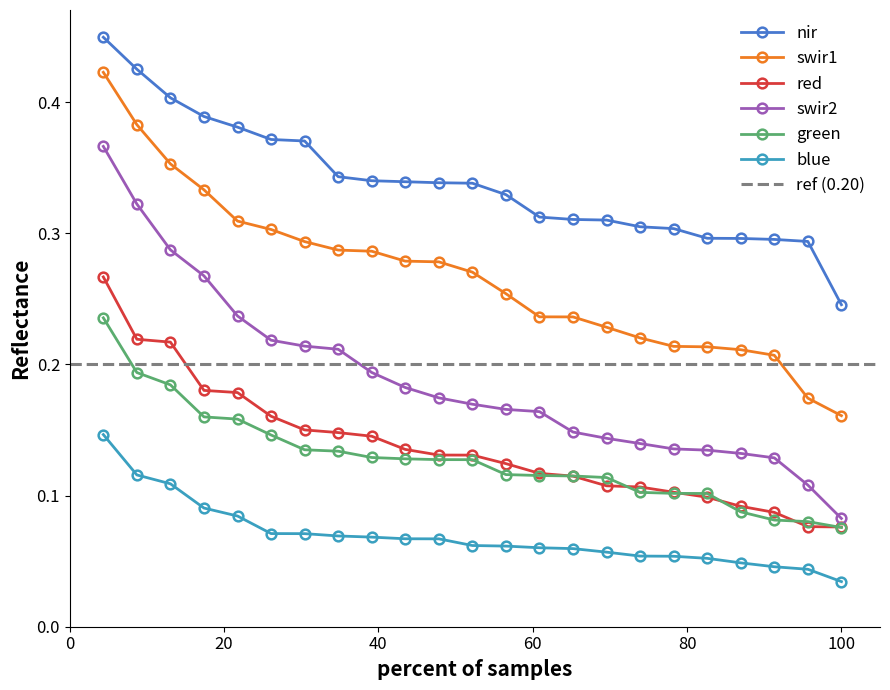

How many categories are shown in the chart?

23